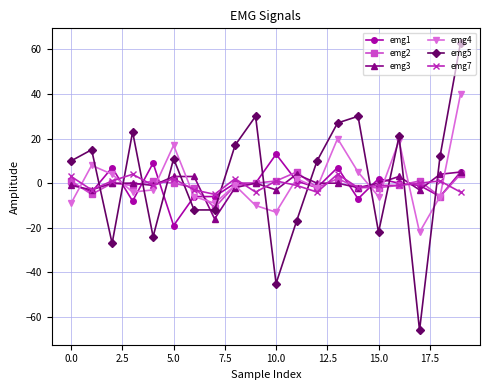

What is the value of the emg5 point at the 14th from the left?

27